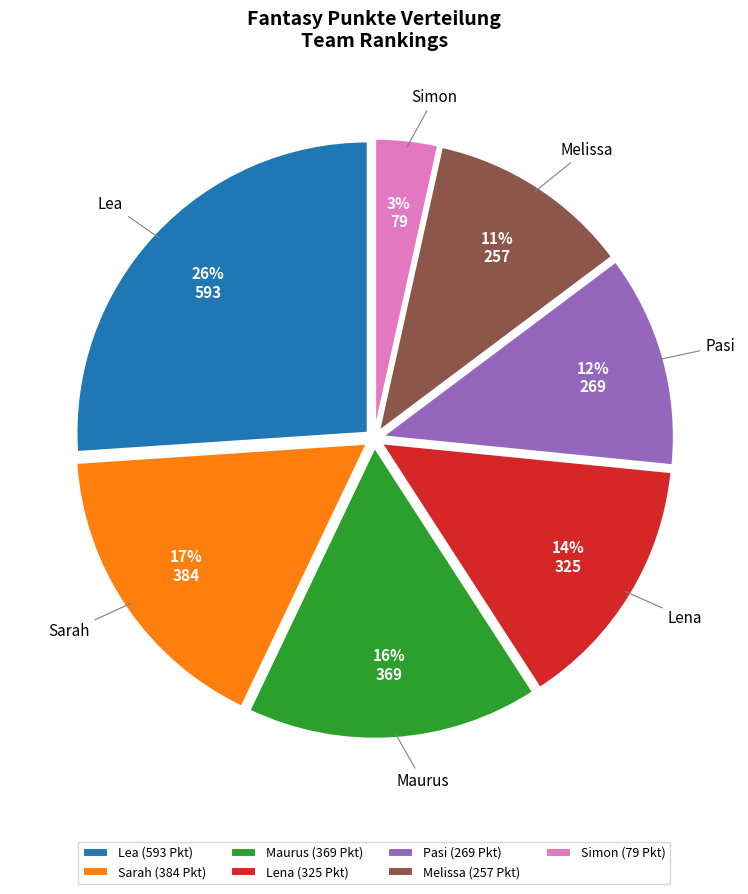

To the nearest percent, what is the combined percentage of Pasi and Sarah?

29%